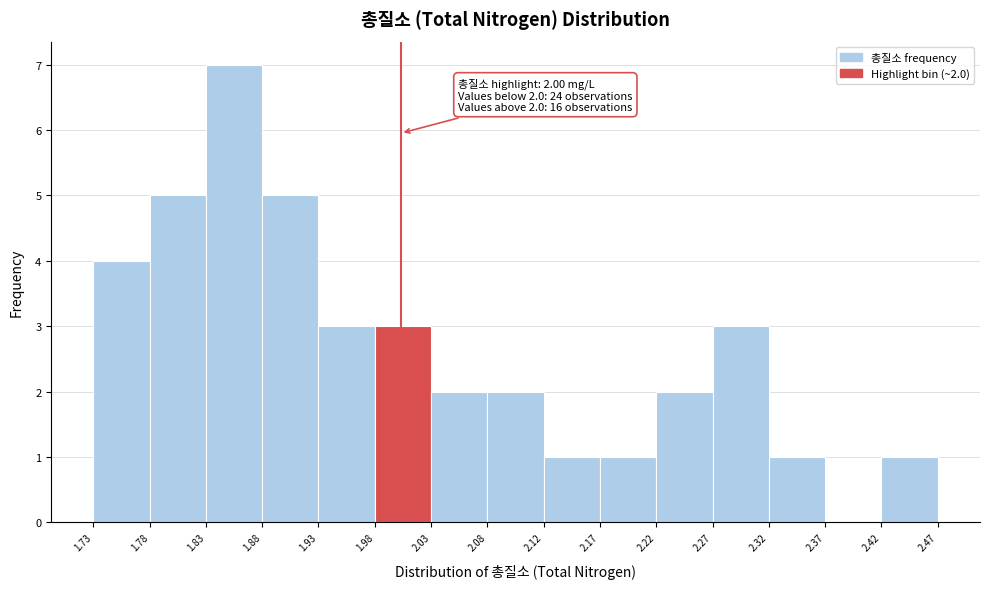

Which range on the x-axis has the tallest bar?

1.83 to 1.88